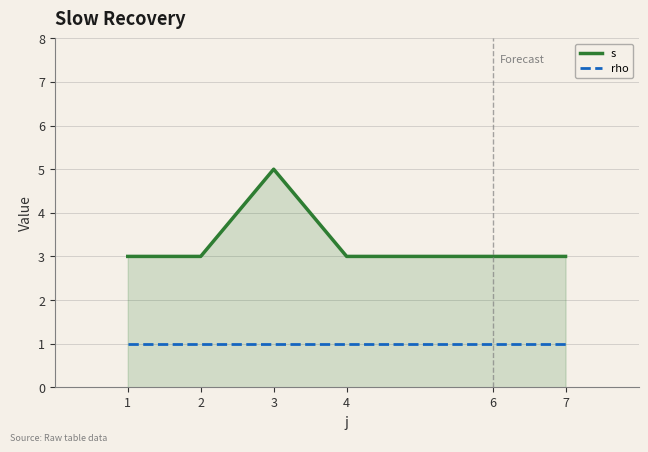

Is it true that s equals 2 at 2?

False